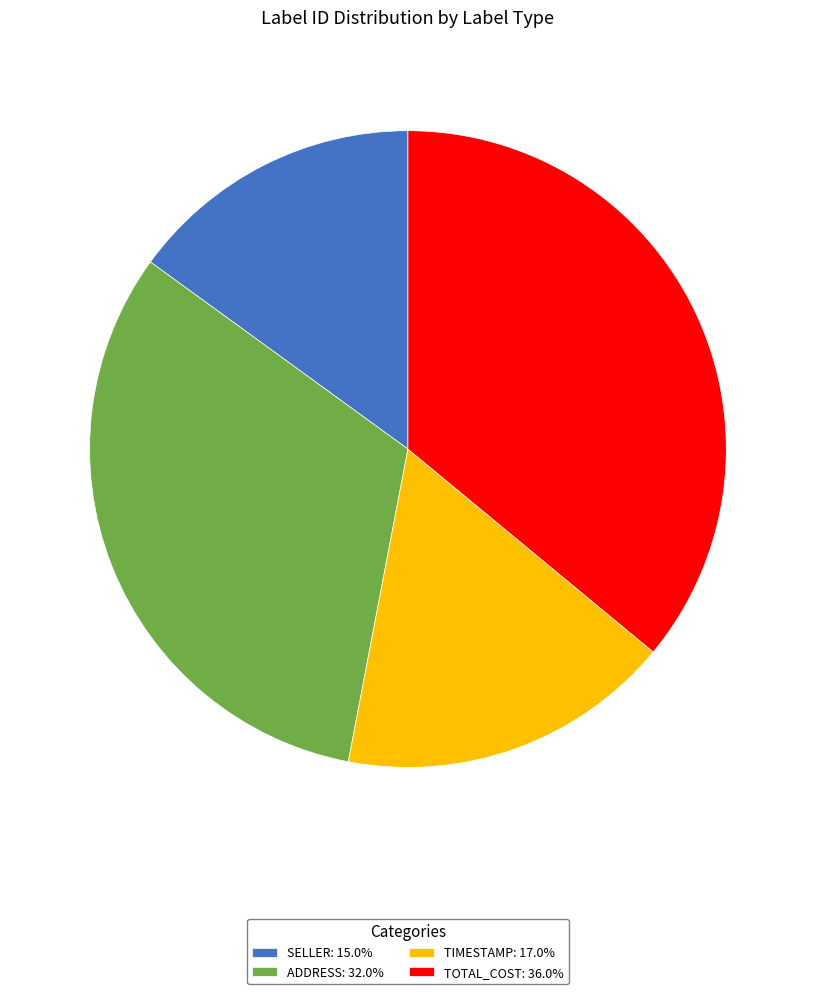

Does TOTAL_COST: 36.0% account for over 50% of the chart?

No